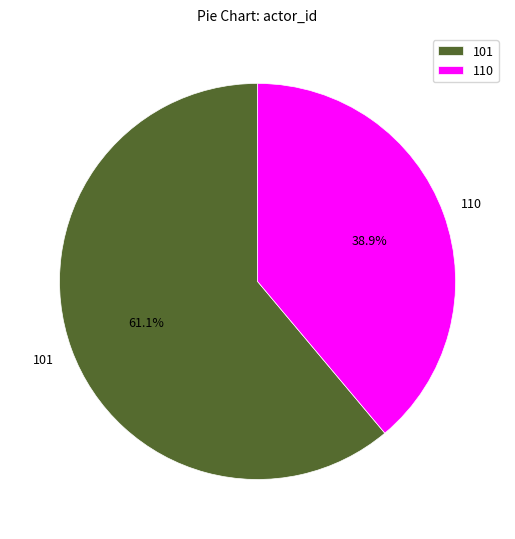

Between 110 and 101, which is larger?

101